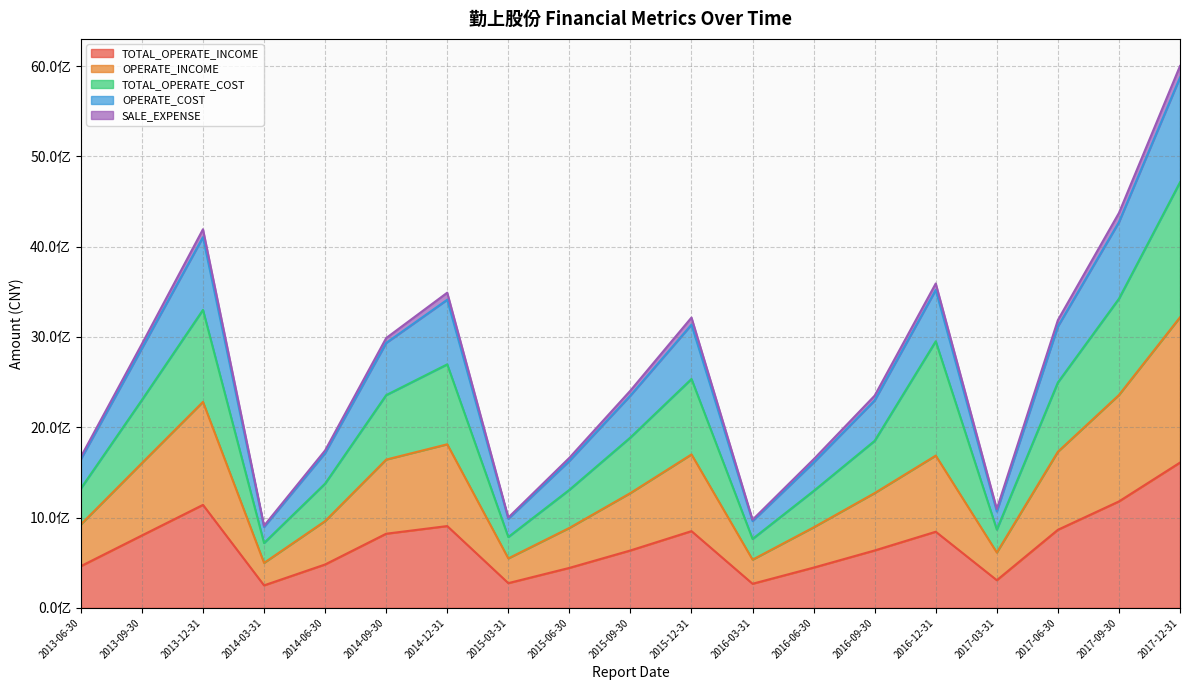

What is the average value of the TOTAL_OPERATE_INCOME series?

695386371.7